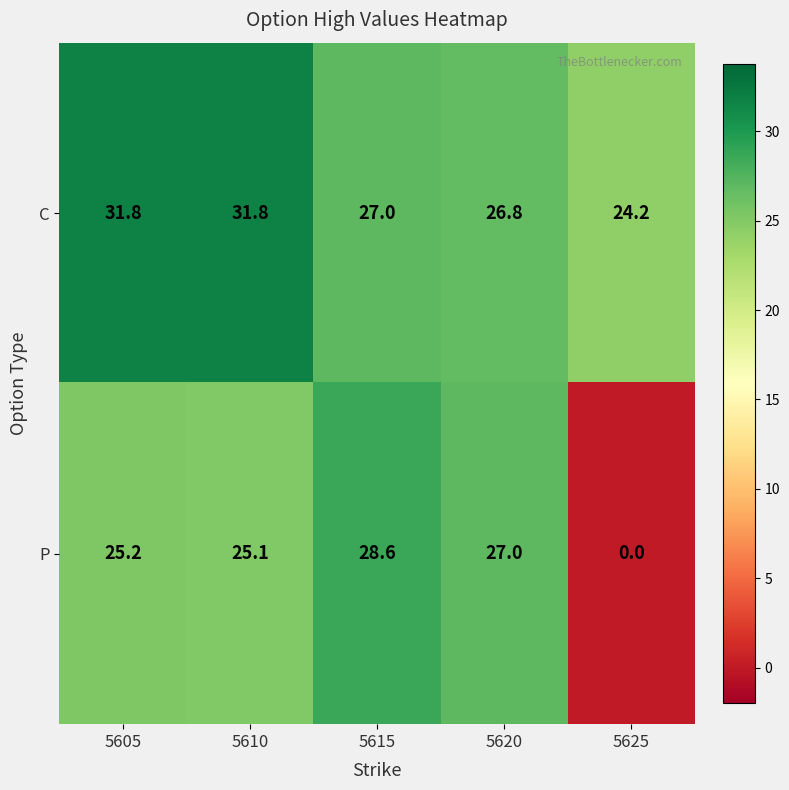

What is the maximum value shown in the chart?

31.8